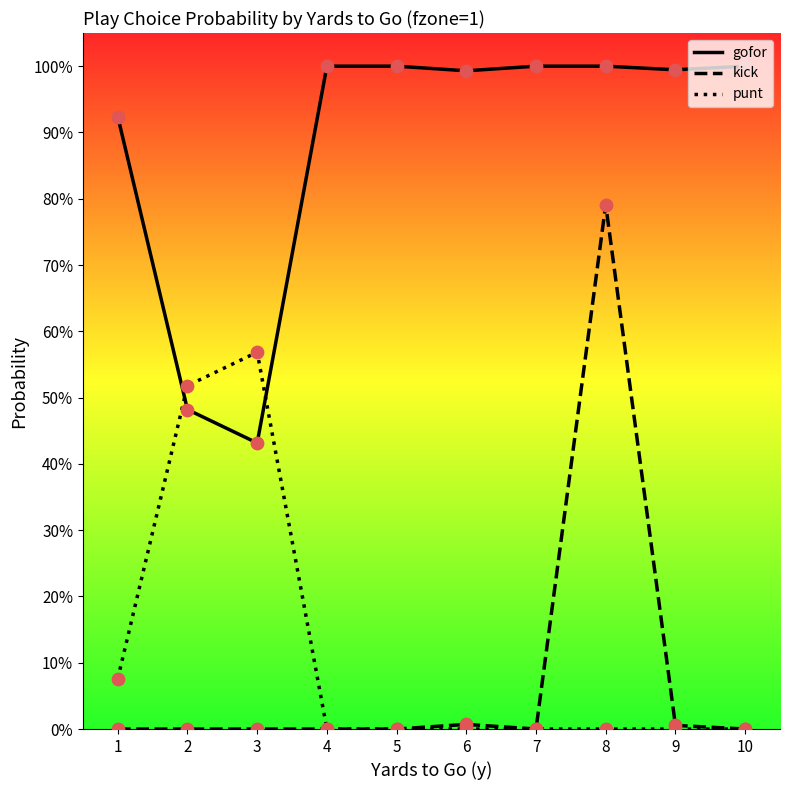

Is the value of punt at 5 greater than the value of gofor at 1?

No